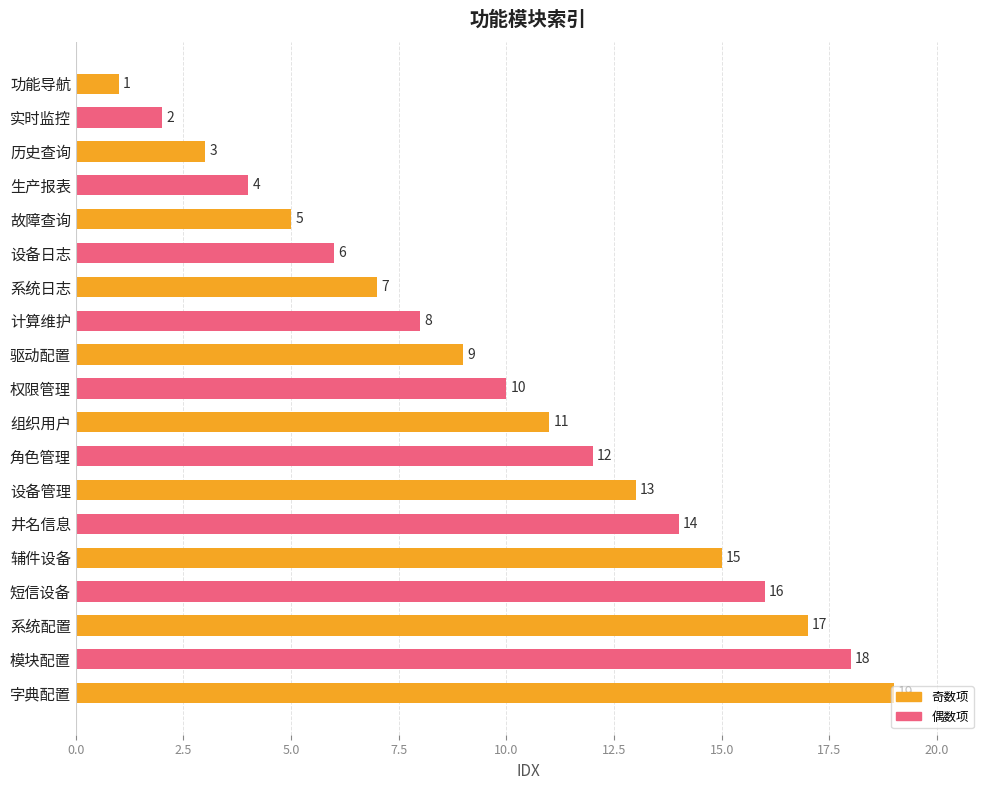

What is the approximate value at 故障查询, to the nearest 5?

5